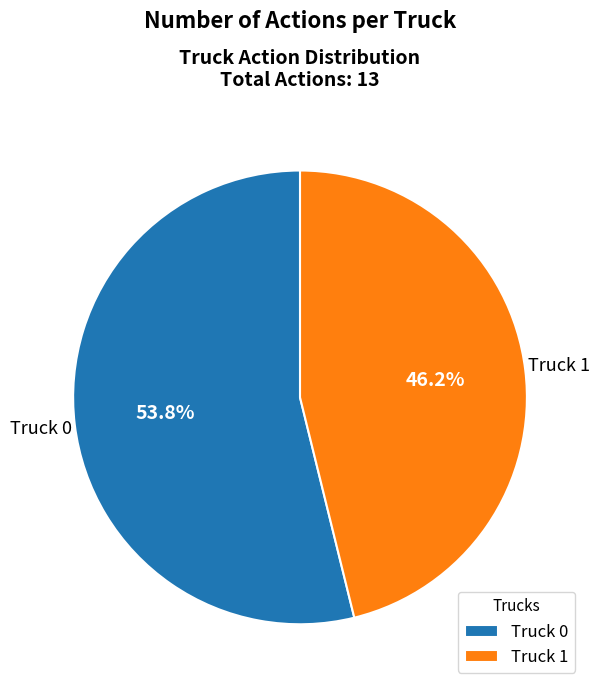

Is it true that Truck 1 is 35% of the pie?

False